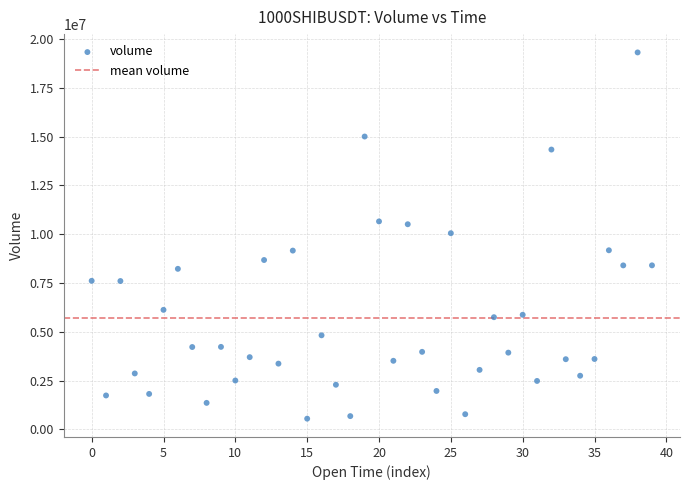

What is the range of Y values (max minus min)?

18757067